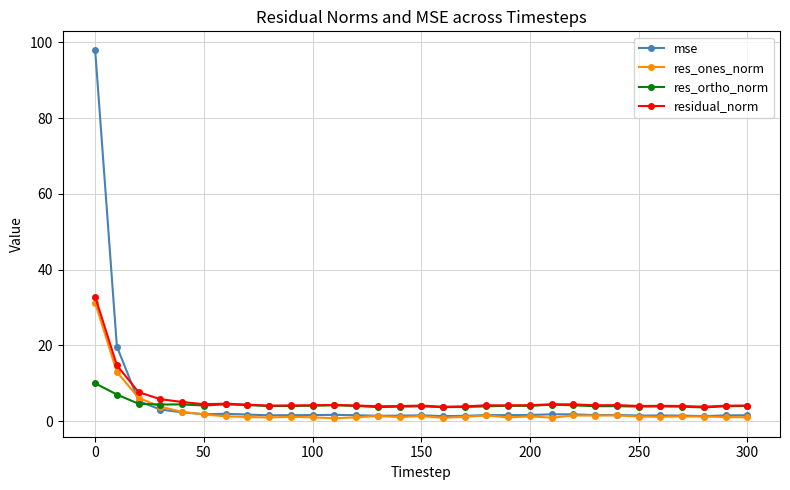

What is the difference between the maximum and minimum values in the residual_norm series?

29.1